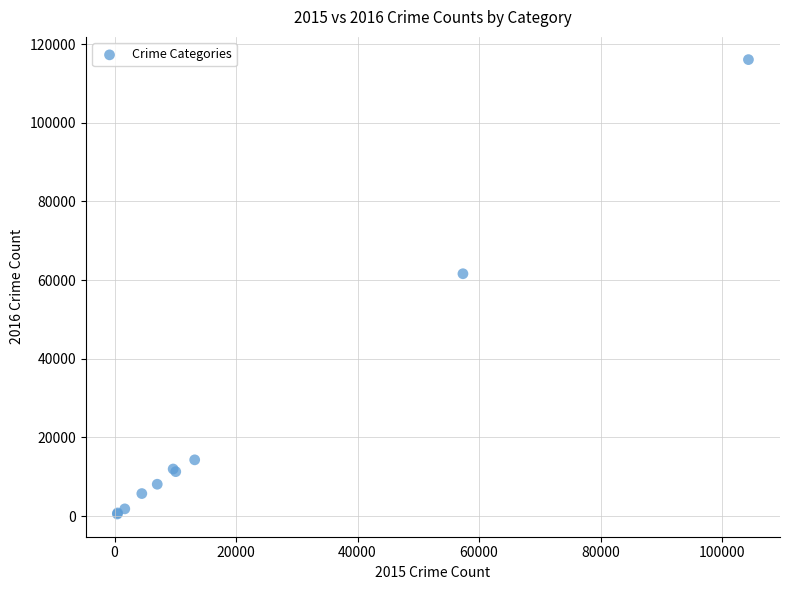

What Y value in the scatter plot is closest to 58294?

61619